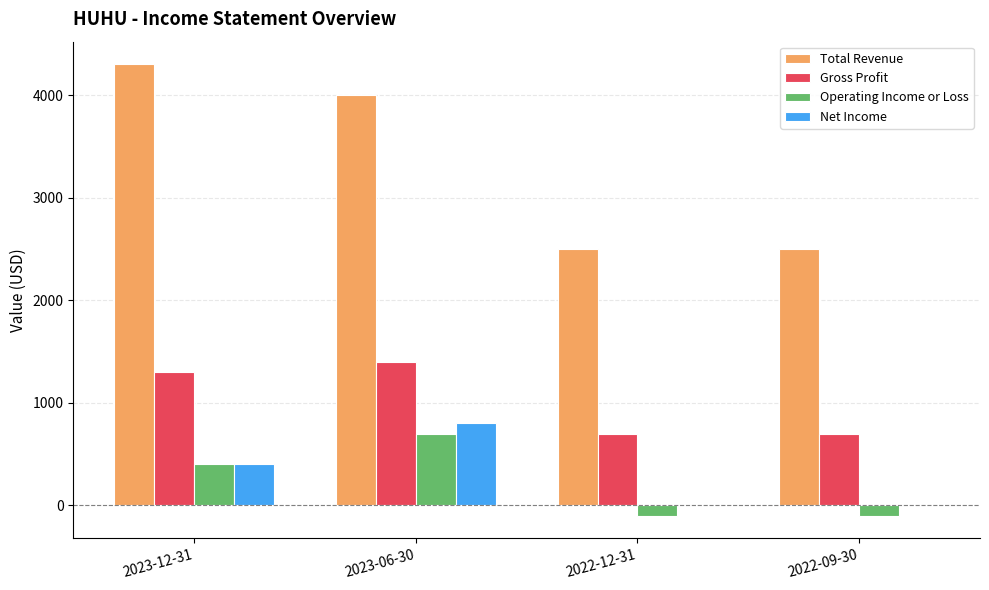

What is the average value of the Net Income series?

300